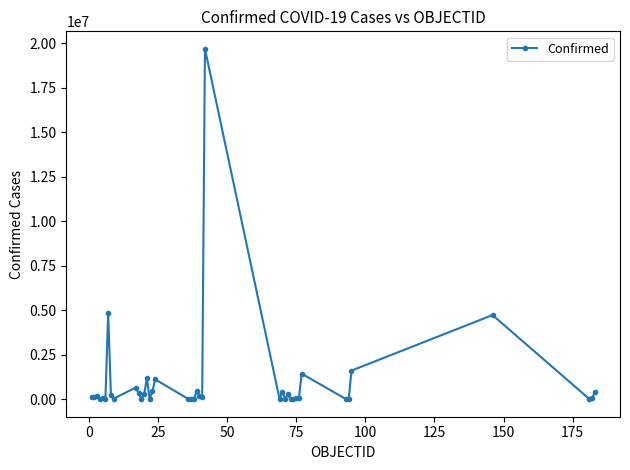

What is the sum of all values?

39259844